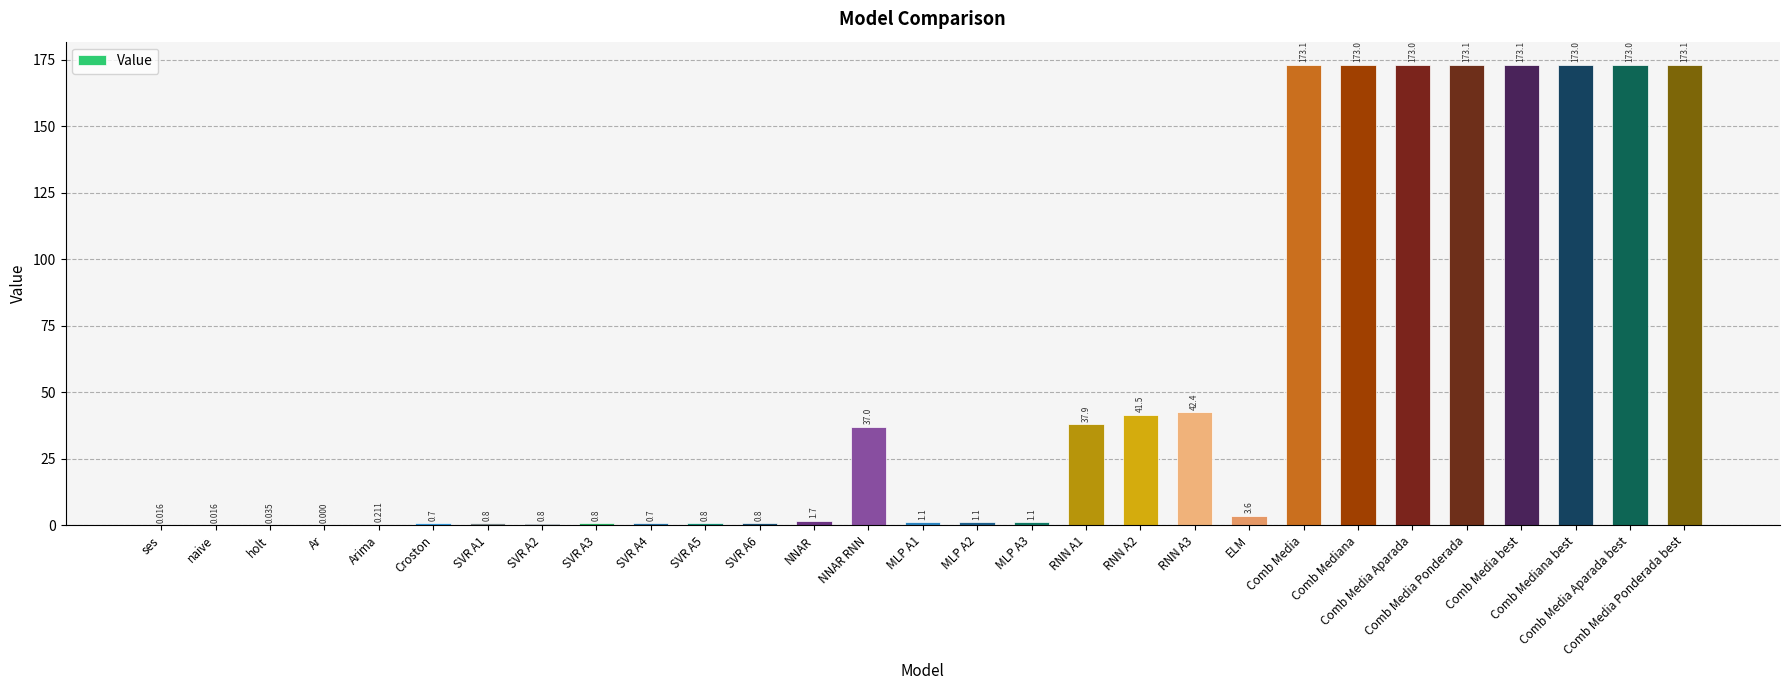

Between RNN A3 and Comb Media, which is larger?

Comb Media